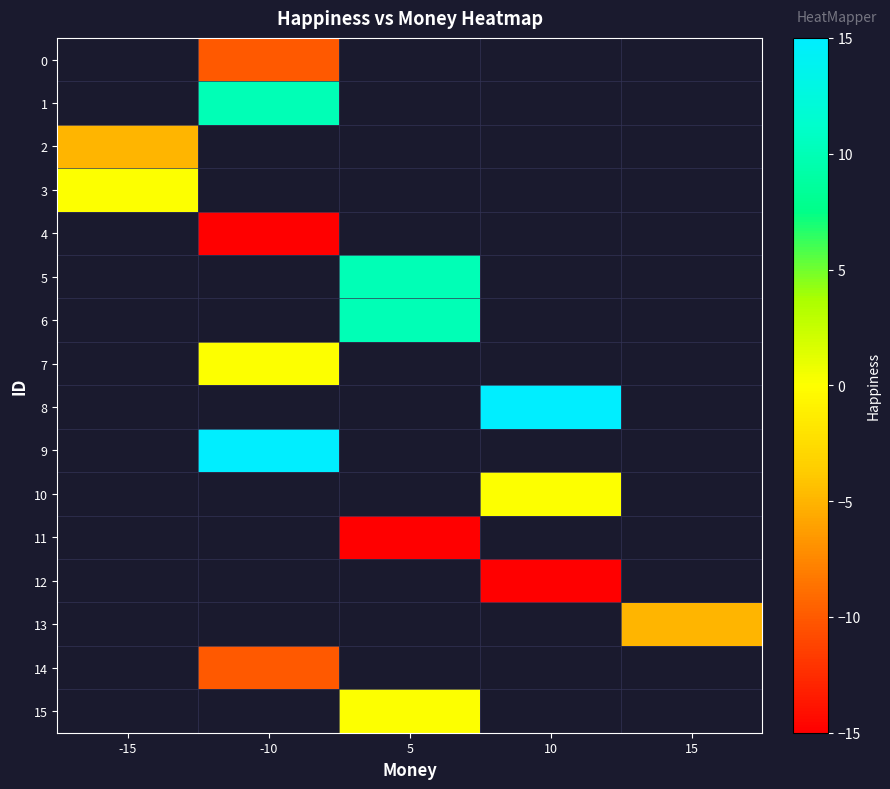

At -15, list the series in order from largest to smallest.

3, 4, 5, 6, 7, 8, 9, 10, 11, 12, 13, 14, 15, 0, 1, 2